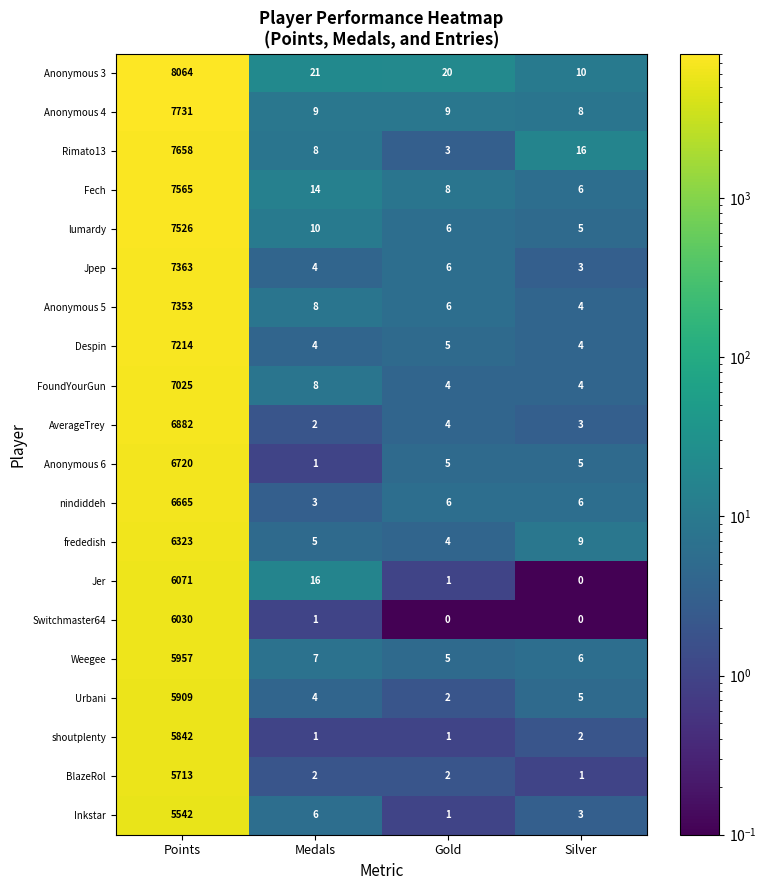

Rank the series at Points from lowest to highest value.

Inkstar, BlazeRol, shoutplenty, Urbani, Weegee, Switchmaster64, Jer, frededish, nindiddeh, Anonymous 6, AverageTrey, FoundYourGun, Despin, Anonymous 5, Jpep, lumardy, Fech, Rimato13, Anonymous 4, Anonymous 3